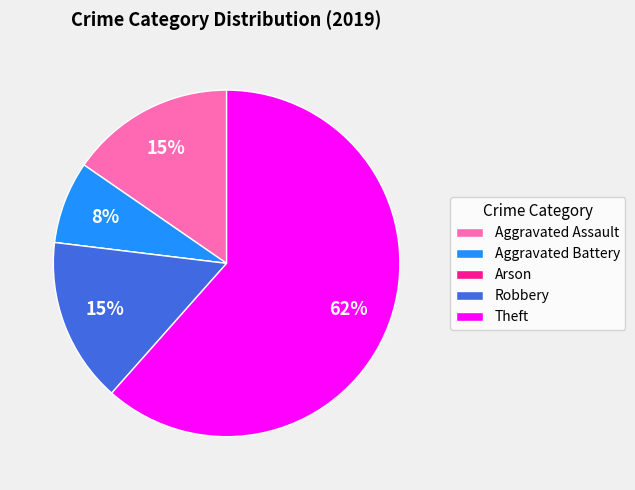

To the nearest percent, what is the difference between the largest and smallest slice percentages?

62%